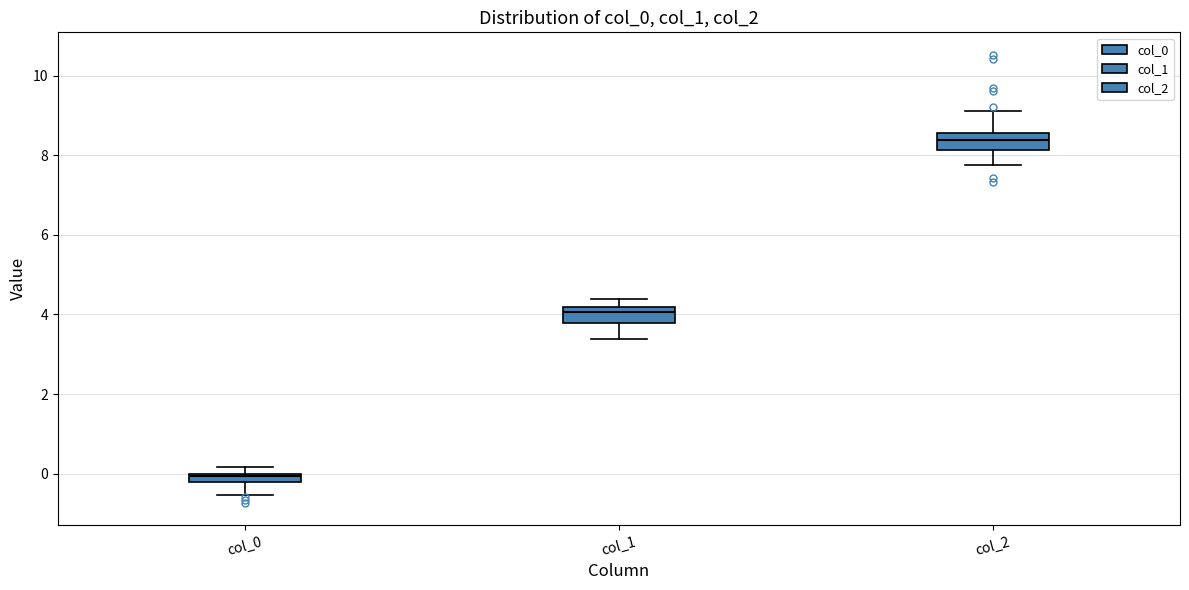

Which box has the lowest median line?

col_0